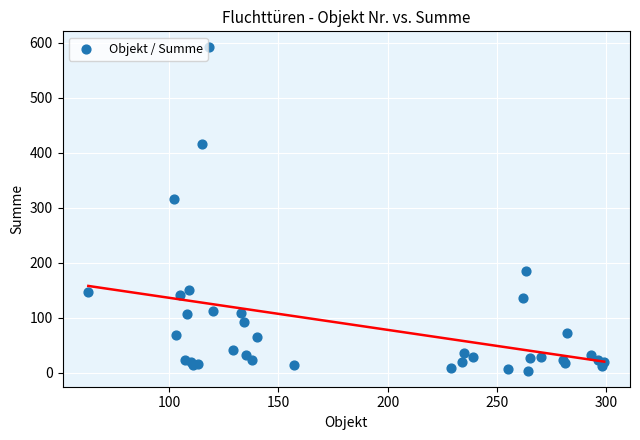

What Y value in the scatter plot is closest to 297?

316